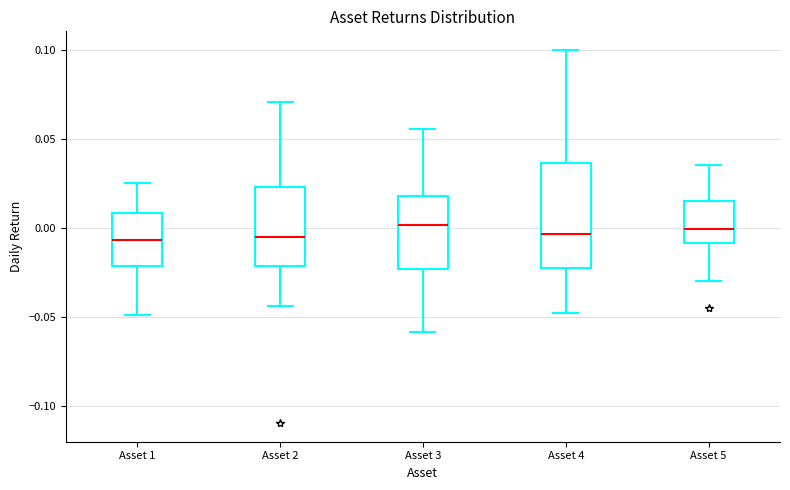

Reading left to right, transcribe this box plot: for each box, give where its median line is, the range the box spans, and where its two whiskers end, as read against the y-axis. The values are not printed on the chart, so give them approximately, as read against the axis.

Asset 1: median -0.005, box -0.020 to 0.010, whiskers -0.050 to 0.025
Asset 2: median -0.005, box -0.020 to 0.025, whiskers -0.045 to 0.070
Asset 3: median 0.000, box -0.025 to 0.020, whiskers -0.060 to 0.055
Asset 4: median -0.005, box -0.025 to 0.035, whiskers -0.050 to 0.100
Asset 5: median 0.000, box -0.010 to 0.015, whiskers -0.030 to 0.035